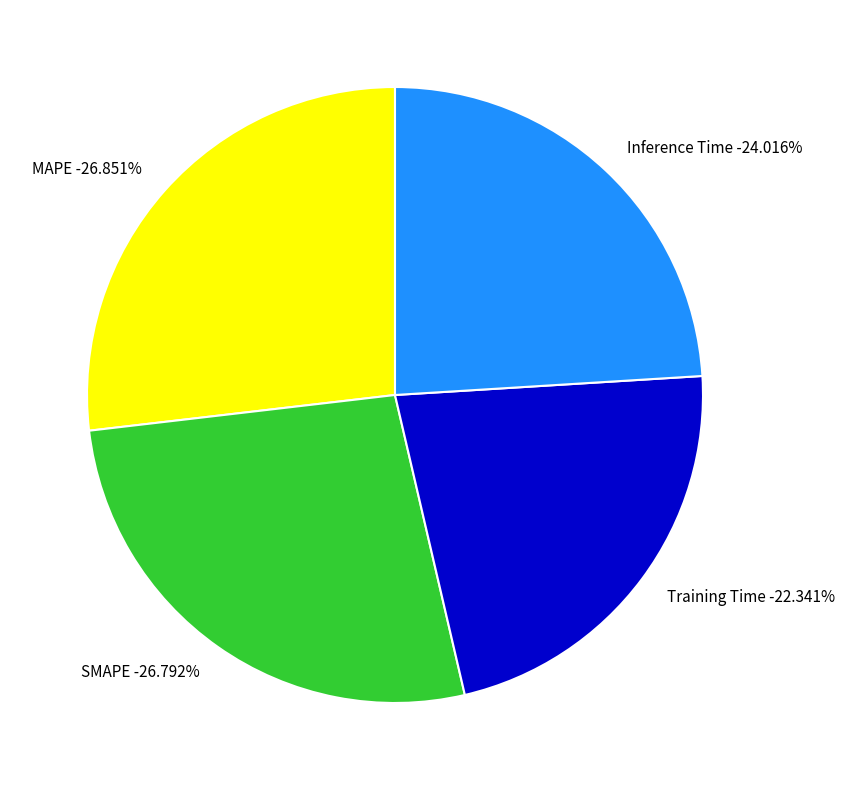

Does SMAPE account for over 50% of the chart?

No